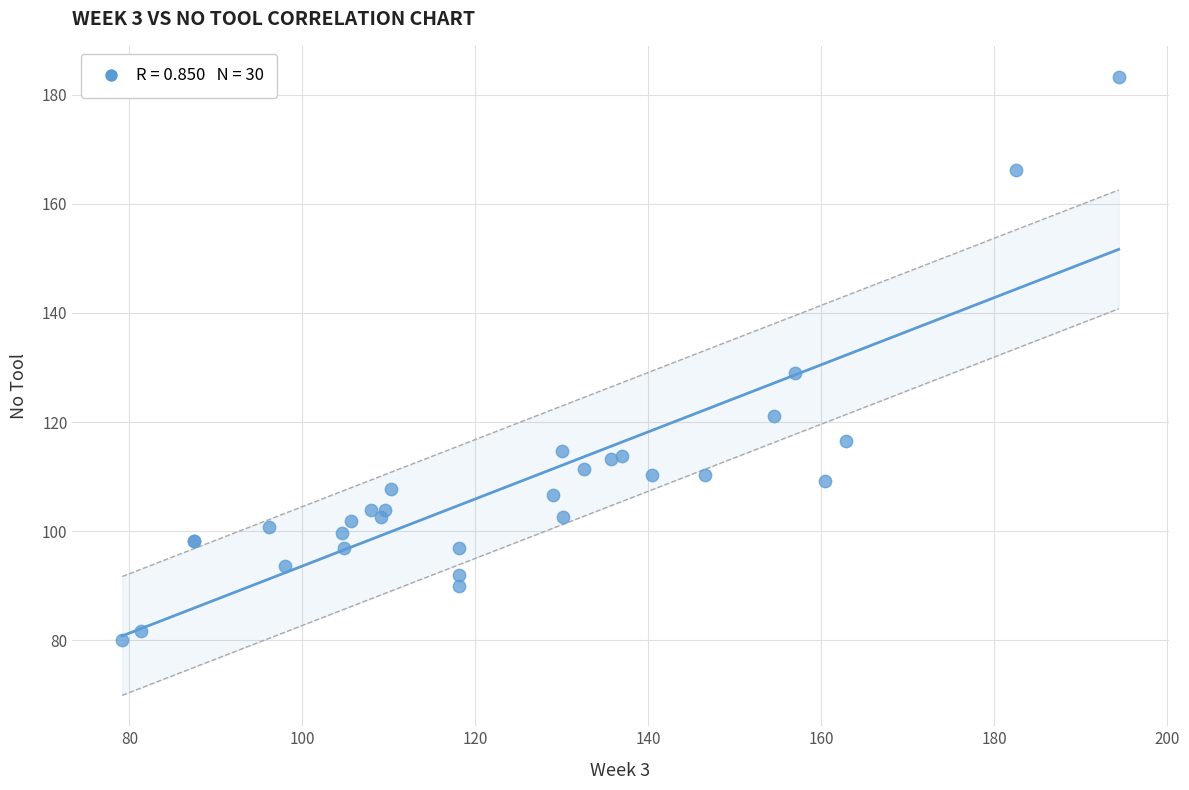

What Y value in the scatter plot is closest to 131?

129.1